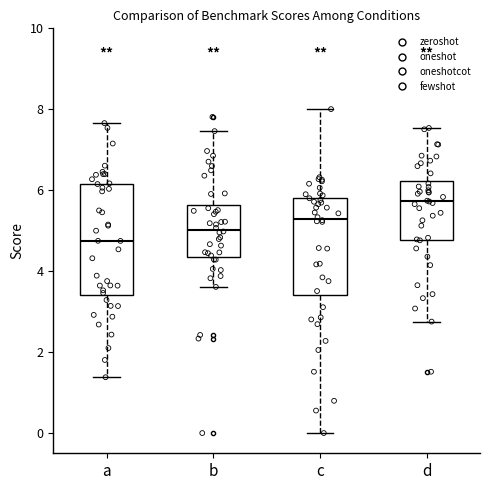

Reading left to right, read every box against the y-axis: the position of its median line, the range the box covers, and the ends of its whiskers. The values are not printed on the chart, so give them approximately, as read against the axis.

a: median 4.8, box 3.4 to 6.2, whiskers 1.4 to 7.6
b: median 5.0, box 4.4 to 5.6, whiskers 3.6 to 7.4
c: median 5.2, box 3.4 to 5.8, whiskers 0.0 to 8.0
d: median 5.8, box 4.8 to 6.2, whiskers 2.8 to 7.6